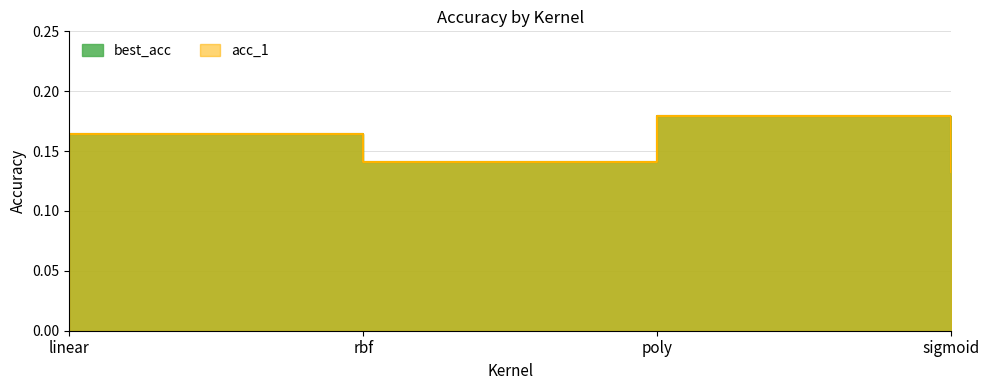

Which category has the highest value in the best_acc series?

poly